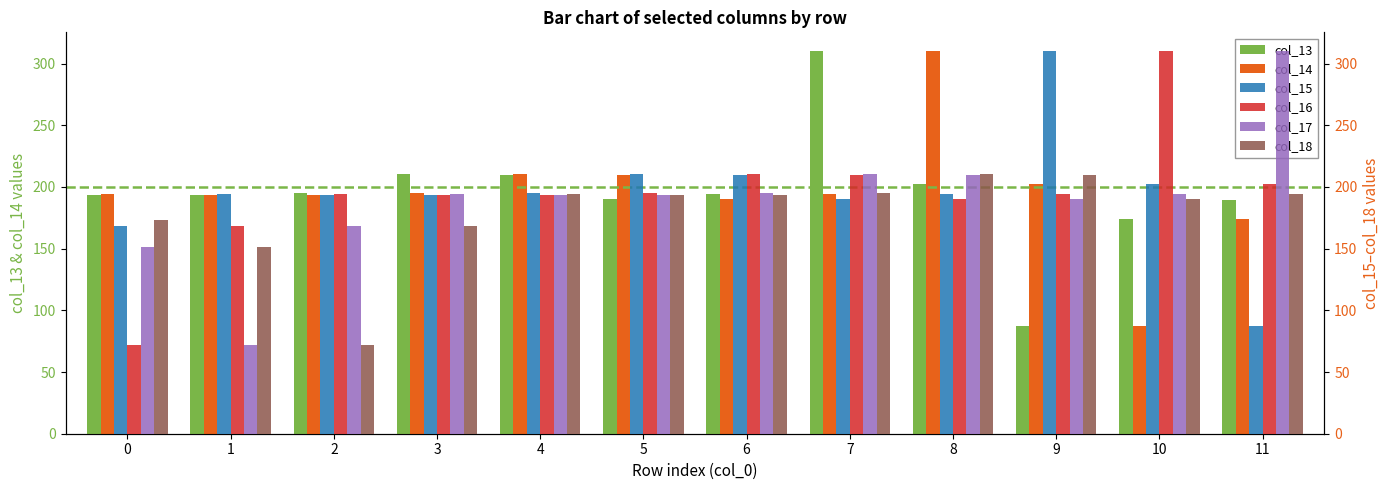

Where does the col_13 series first go above 194?

2